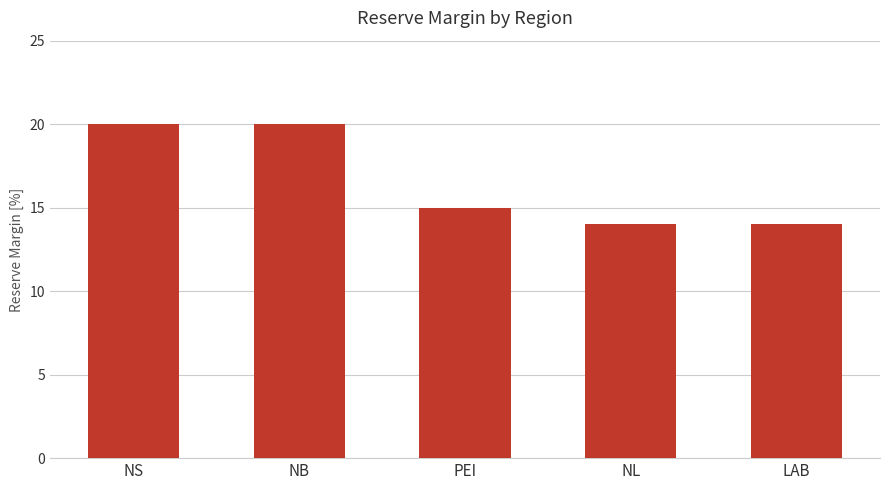

How many distinct data groups are displayed?

1